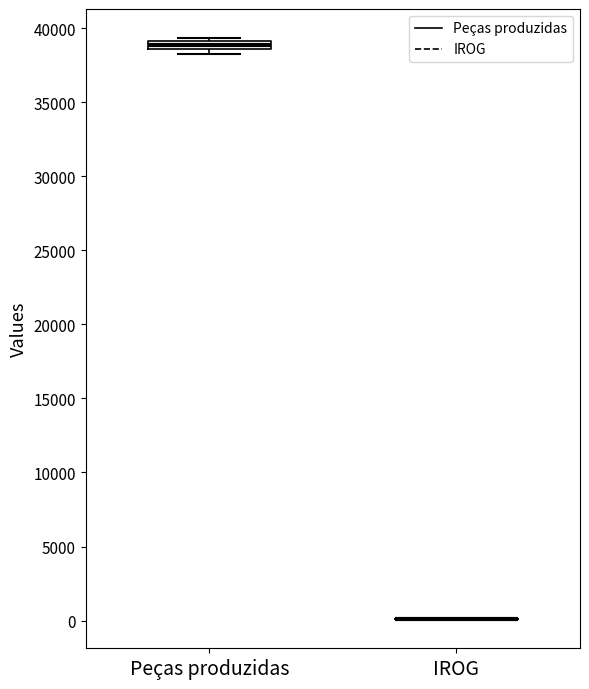

Which box is the tallest, from its lower edge to its upper edge?

Peças produzidas